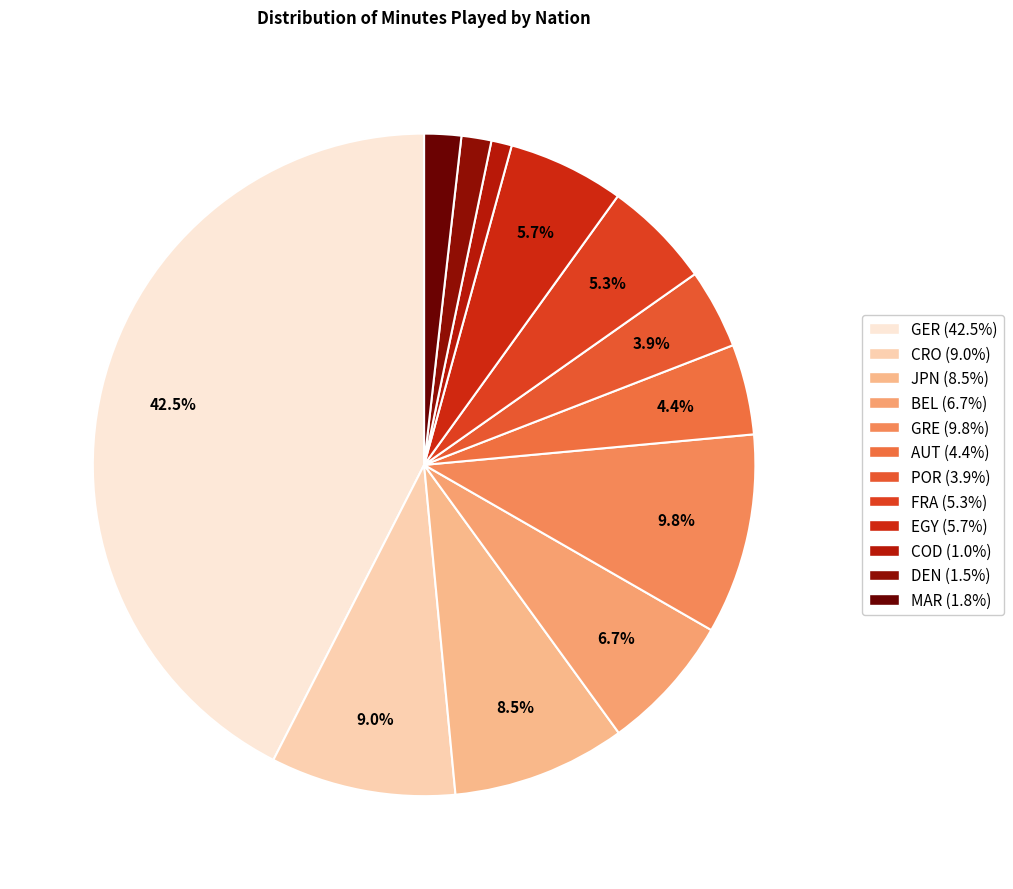

Combined, do GER and CRO account for over 50%?

Yes